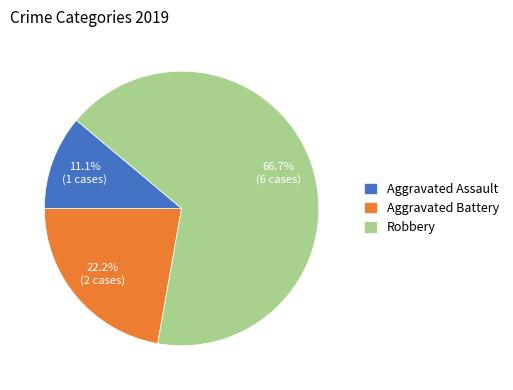

Is it true that Aggravated Assault is 11% of the pie?

True